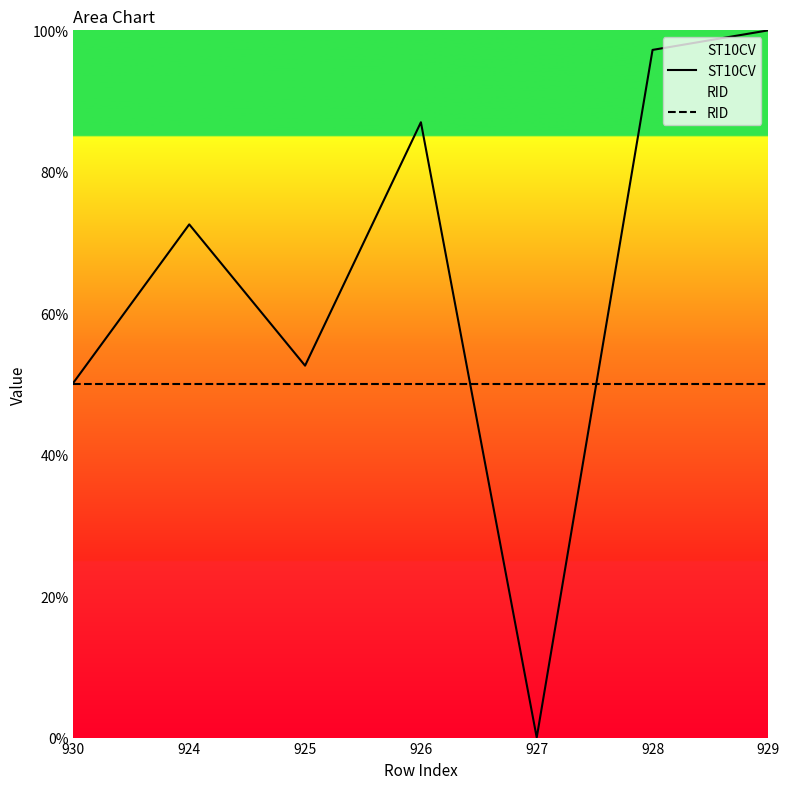

What position from the left is 925?

3